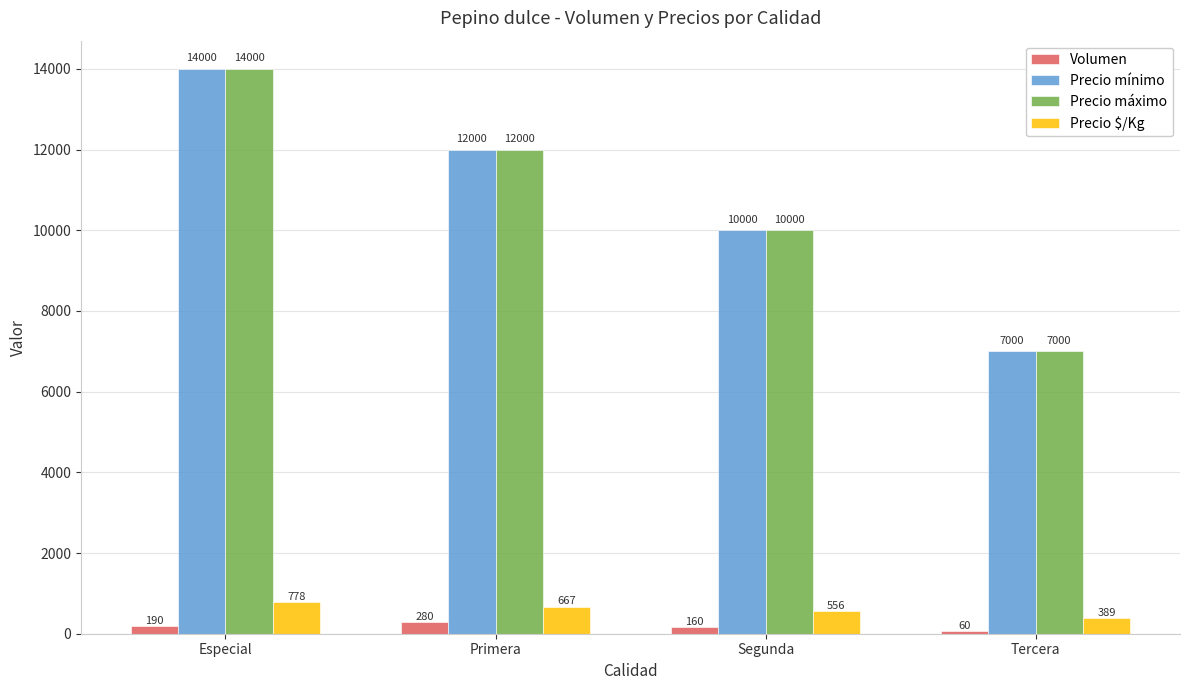

What is the value of the Volumen bar at the 3rd from the left?

160